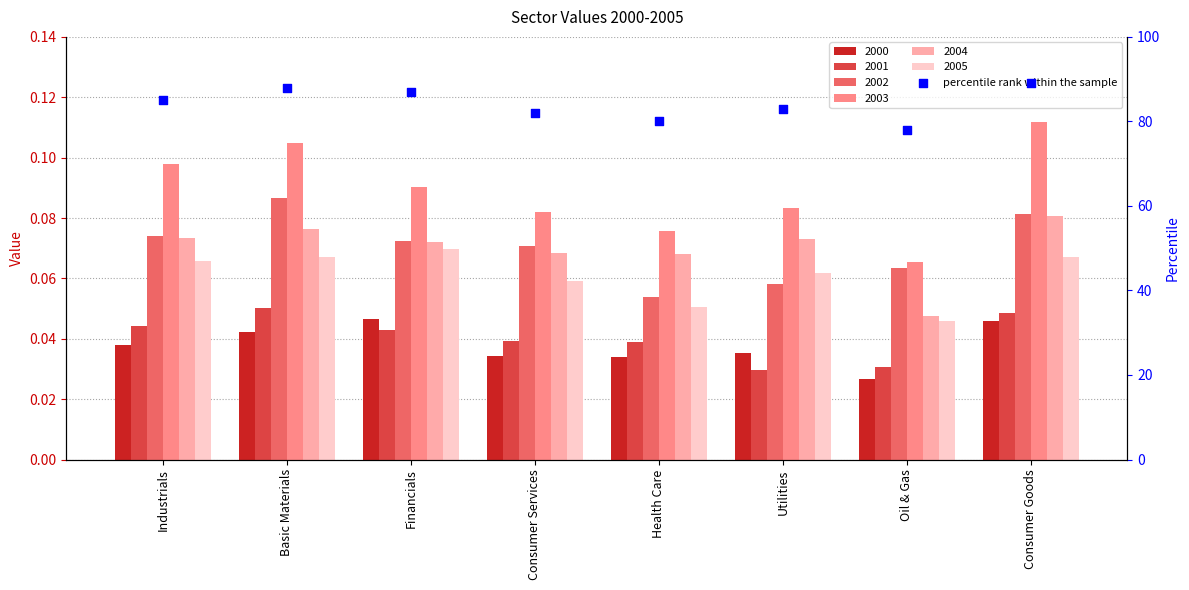

Between Oil & Gas and Consumer Goods, which is larger?

Consumer Goods